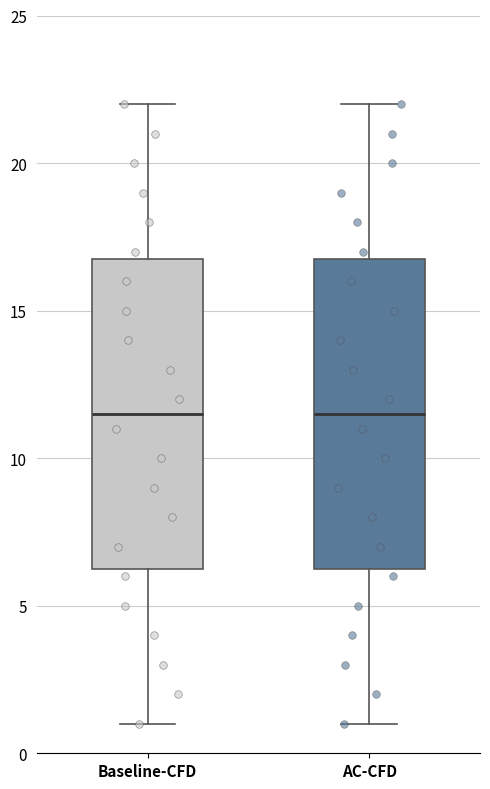

Reading left to right, read every box against the y-axis: the position of its median line, the range the box covers, and the ends of its whiskers. The values are not printed on the chart, so give them approximately, as read against the axis.

Baseline-CFD: median 11.5, box 6.5 to 17.0, whiskers 1.0 to 22.0
AC-CFD: median 11.5, box 6.5 to 17.0, whiskers 1.0 to 22.0